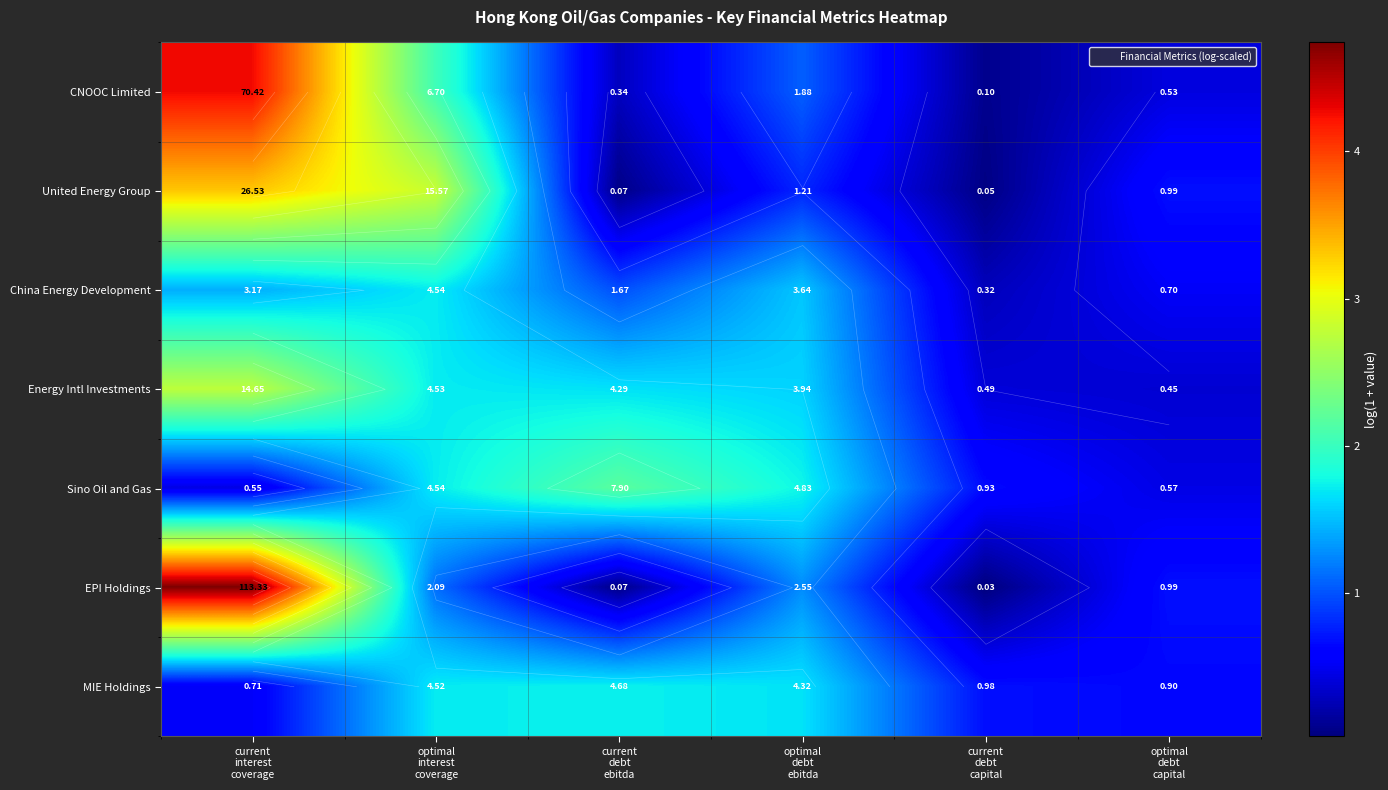

What is the spread (max minus min) of values at optimal
interest
coverage?

1.7